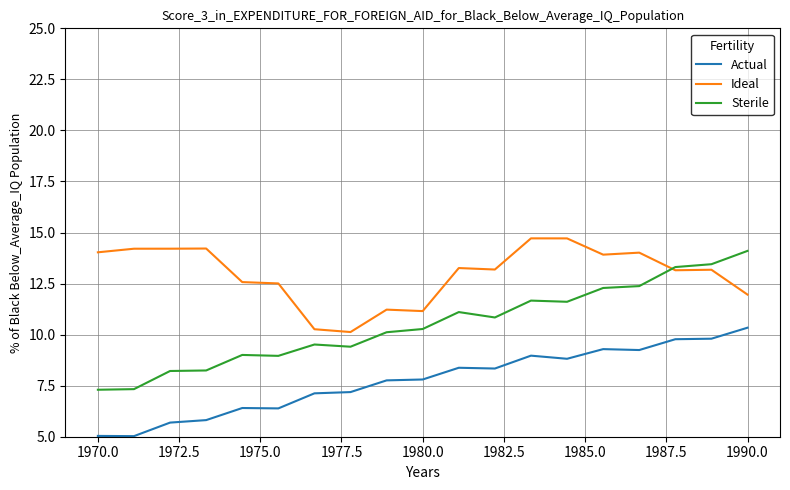

How many times do Ideal and Sterile cross each other?

1